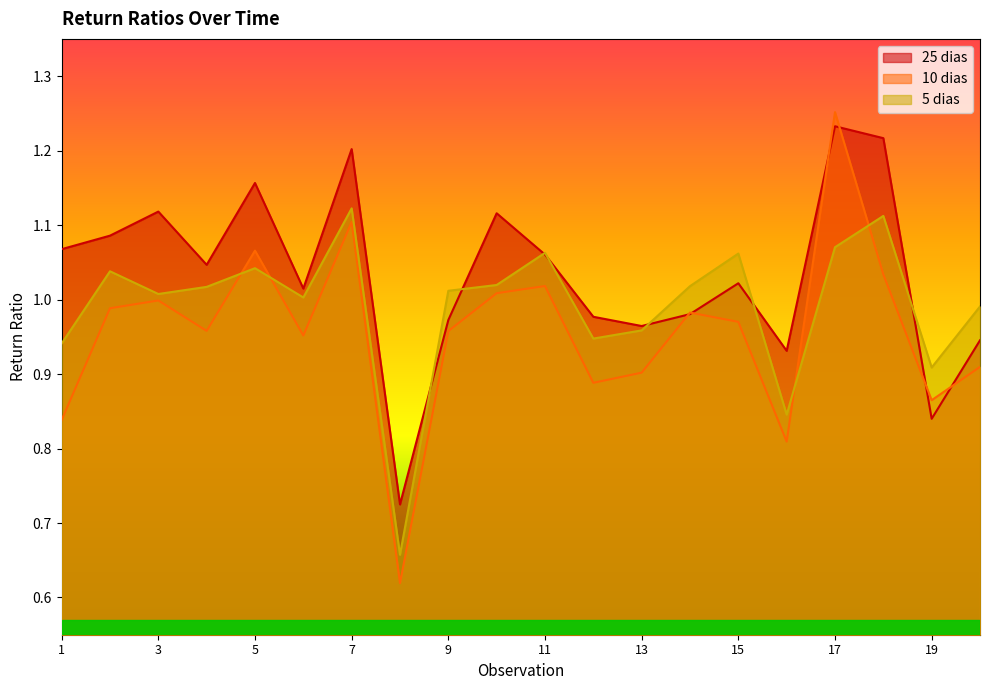

Reading left to right, list all the values displayed in this chart.

25 dias: 1=1.1	2=1.1	3=1.1	4=1.0	5=1.2	6=1.0	7=1.2	8=0.7	9=1.0	10=1.1	11=1.1	12=1.0	13=1.0	14=1.0	15=1.0	16=0.9	17=1.2	18=1.2	19=0.8	20=0.9
10 dias: 1=0.8	2=1.0	3=1.0	4=1.0	5=1.1	6=1.0	7=1.1	8=0.6	9=1.0	10=1.0	11=1.0	12=0.9	13=0.9	14=1.0	15=1.0	16=0.8	17=1.3	18=1.0	19=0.9	20=0.9
5 dias: 1=0.9	2=1.0	3=1.0	4=1.0	5=1.0	6=1.0	7=1.1	8=0.7	9=1.0	10=1.0	11=1.1	12=0.9	13=1.0	14=1.0	15=1.1	16=0.8	17=1.1	18=1.1	19=0.9	20=1.0